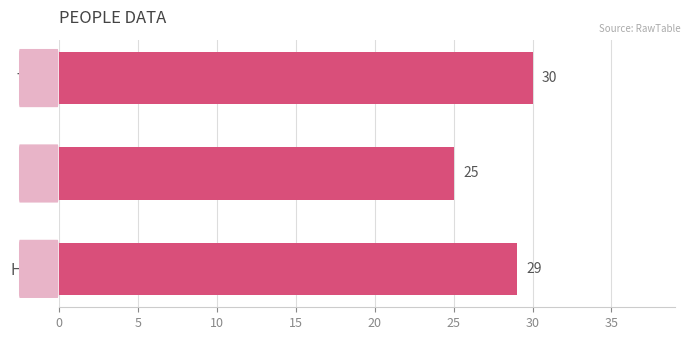

Approximately how many times larger is the value at Dick compared to Tom?

0.8